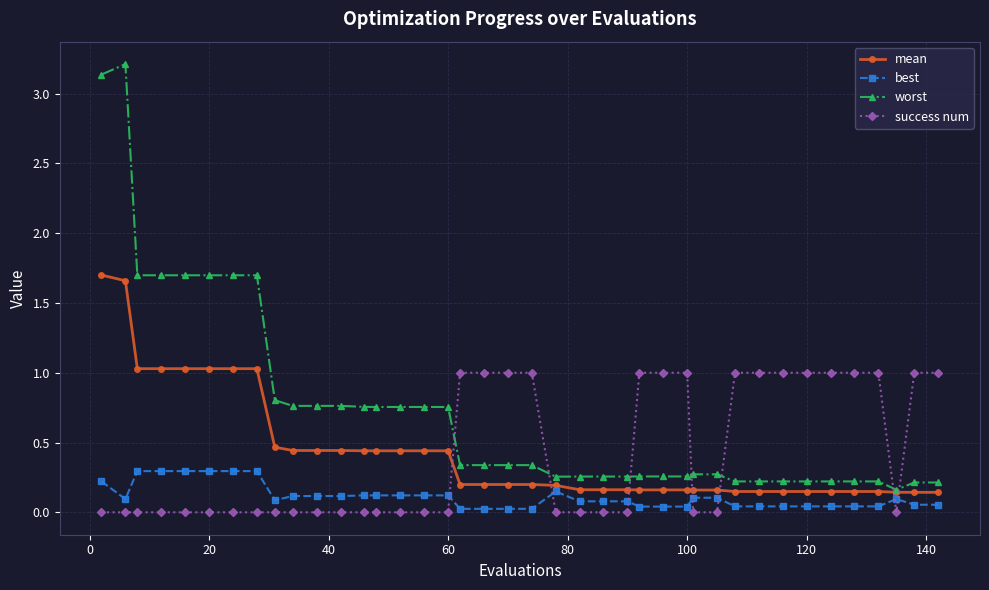

List the series in order of their peak value, highest first.

worst, mean, success num, best